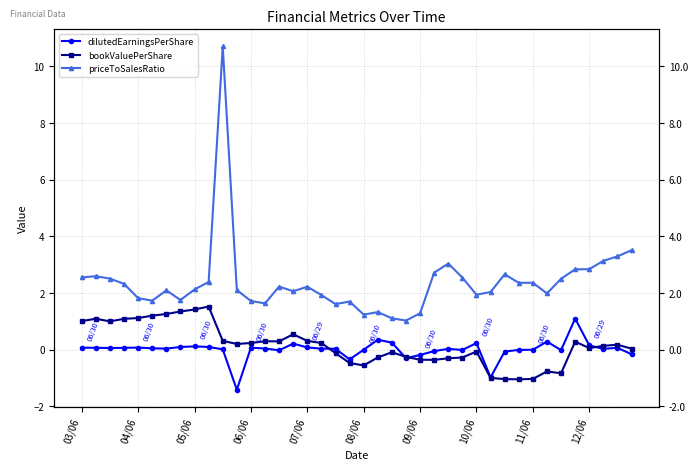

Rank the series at 09/06 from highest to lowest value.

priceToSalesRatio, bookValuePerShare, dilutedEarningsPerShare